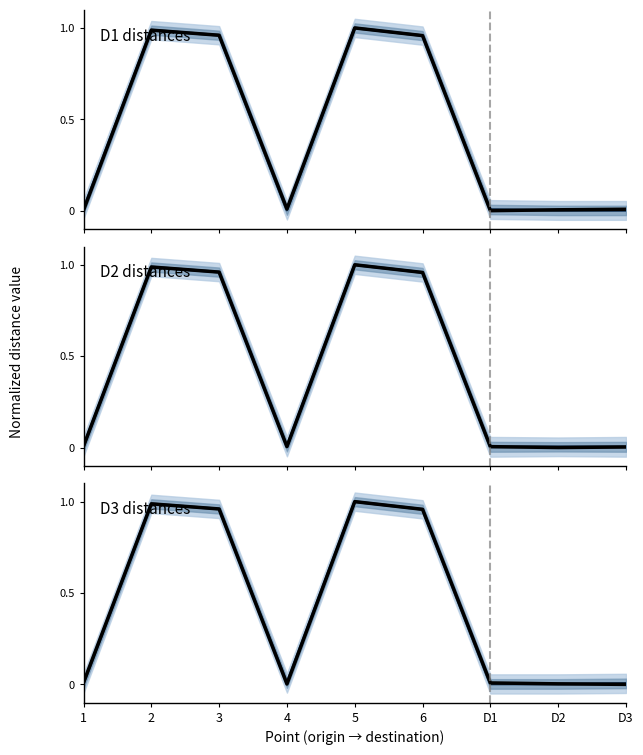

At which category does D2 (other mean) reach its first local valley?

4